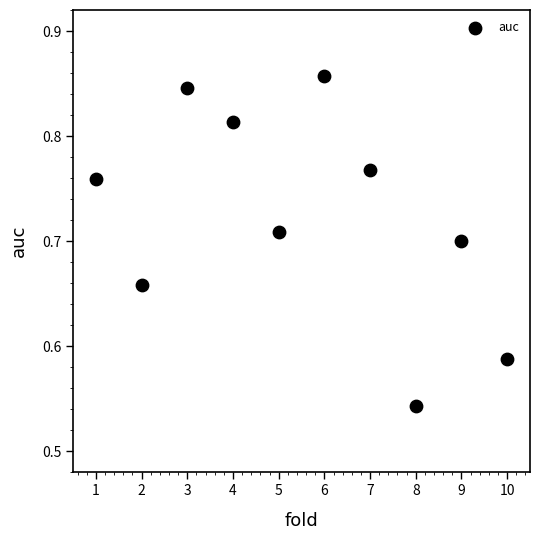

What is the range of X values (max minus min)?

9.0